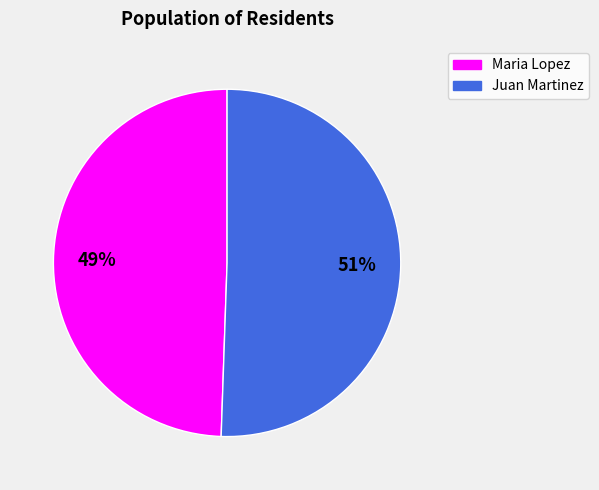

Which has a higher value, Maria Lopez or Juan Martinez?

Juan Martinez